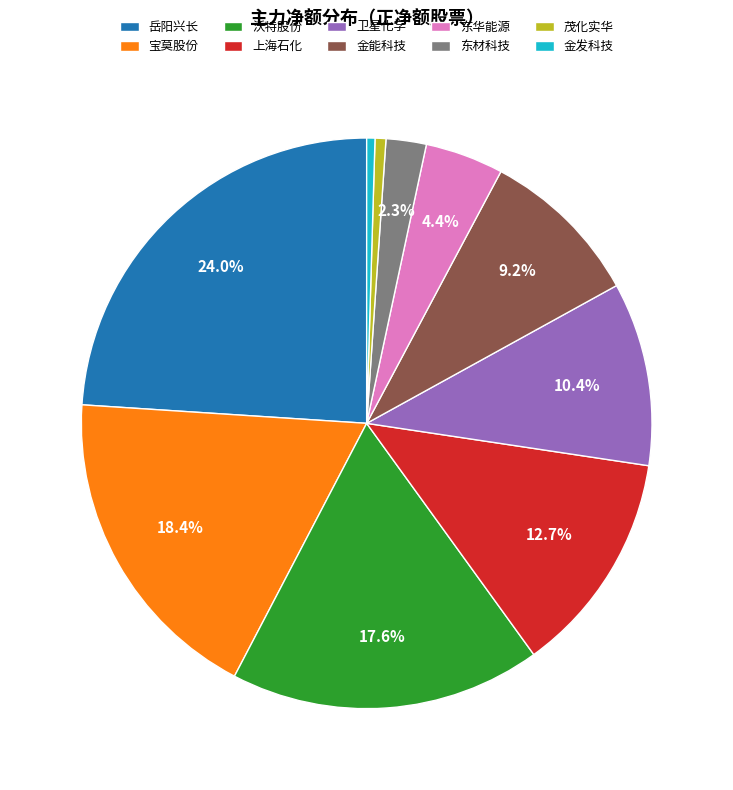

To the nearest percent, what is the average slice percentage?

10%